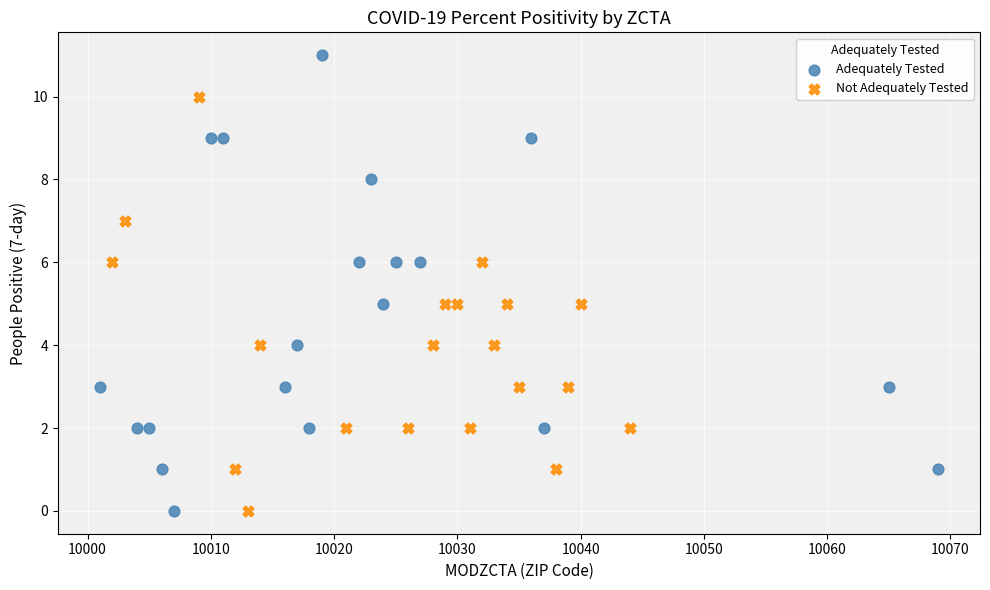

Which series has the largest Y range (max minus min)?

Adequately Tested